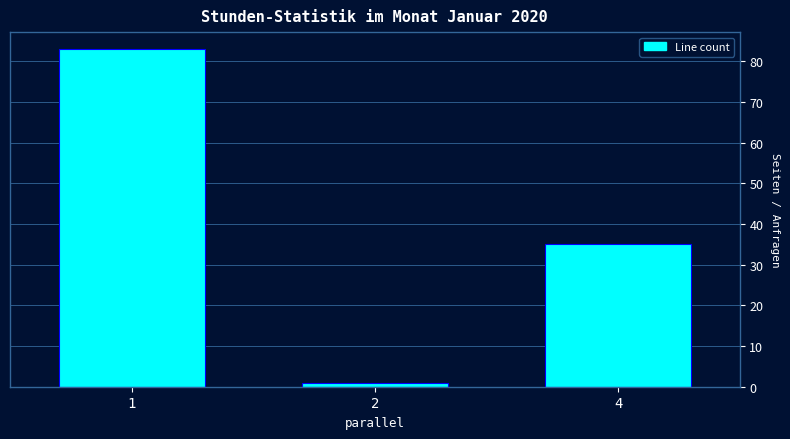

What is the change in value from 2 to 4?

+34